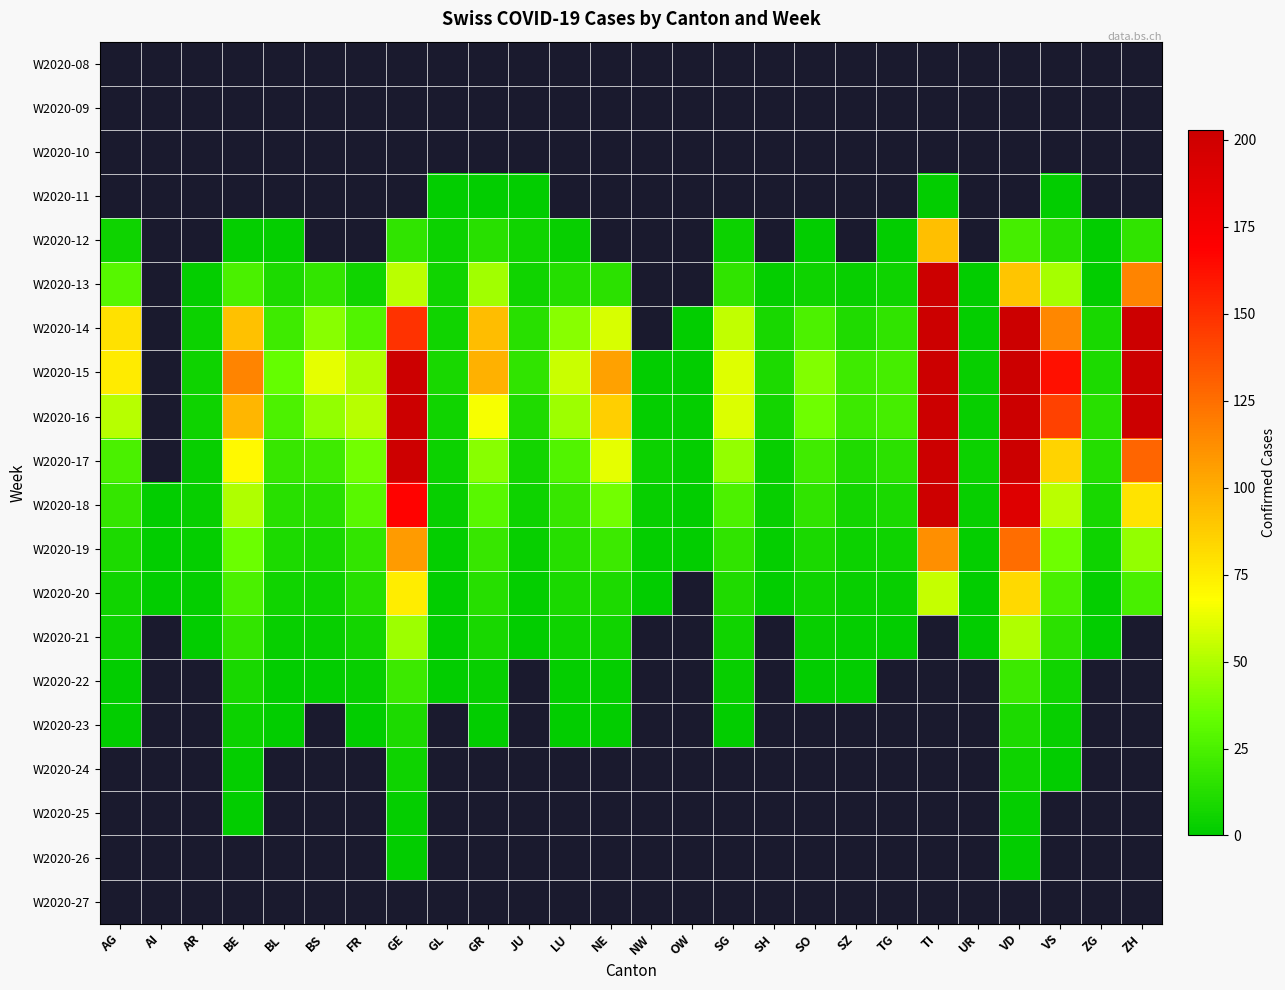

At how many categories does at least one series exceed 640?

1